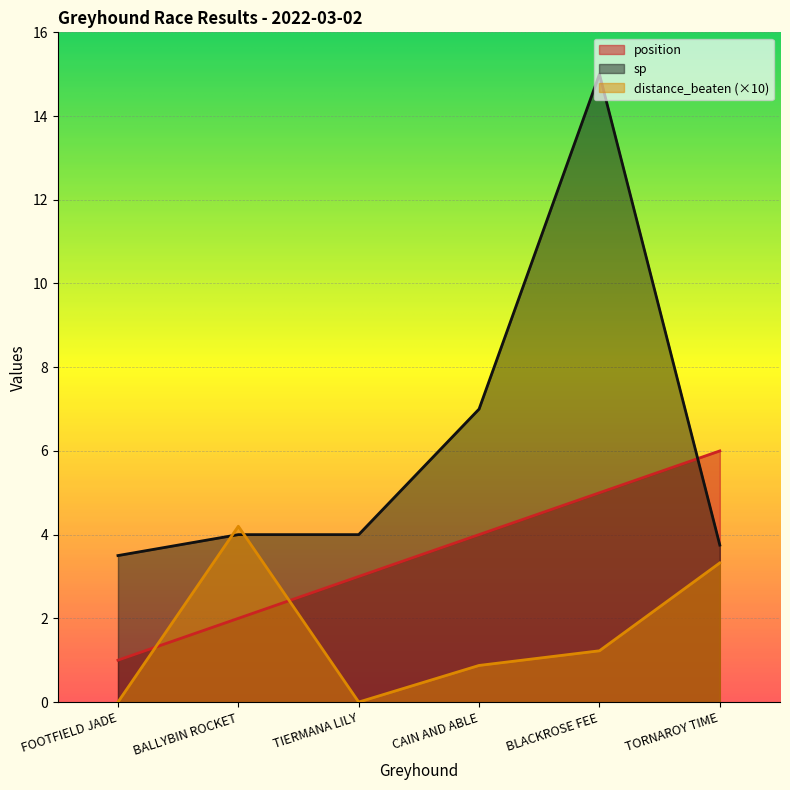

At how many categories does at least one series exceed 11?

1